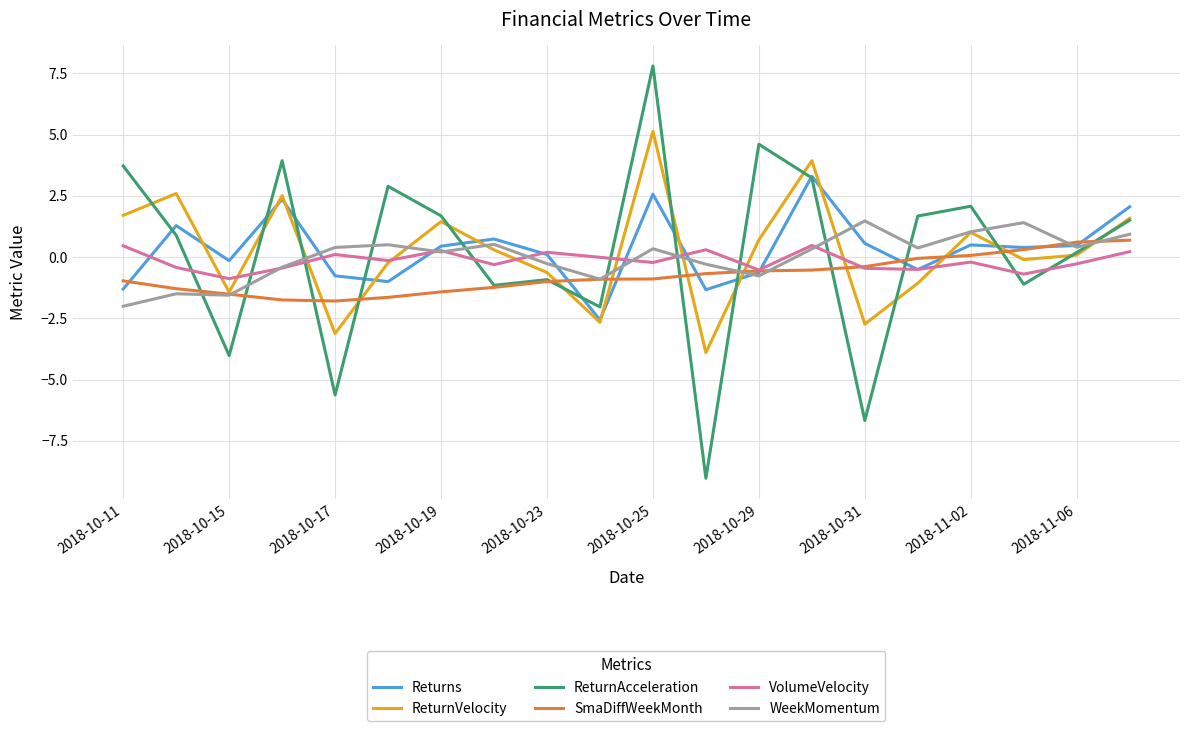

How many times do ReturnAcceleration and WeekMomentum cross each other?

12